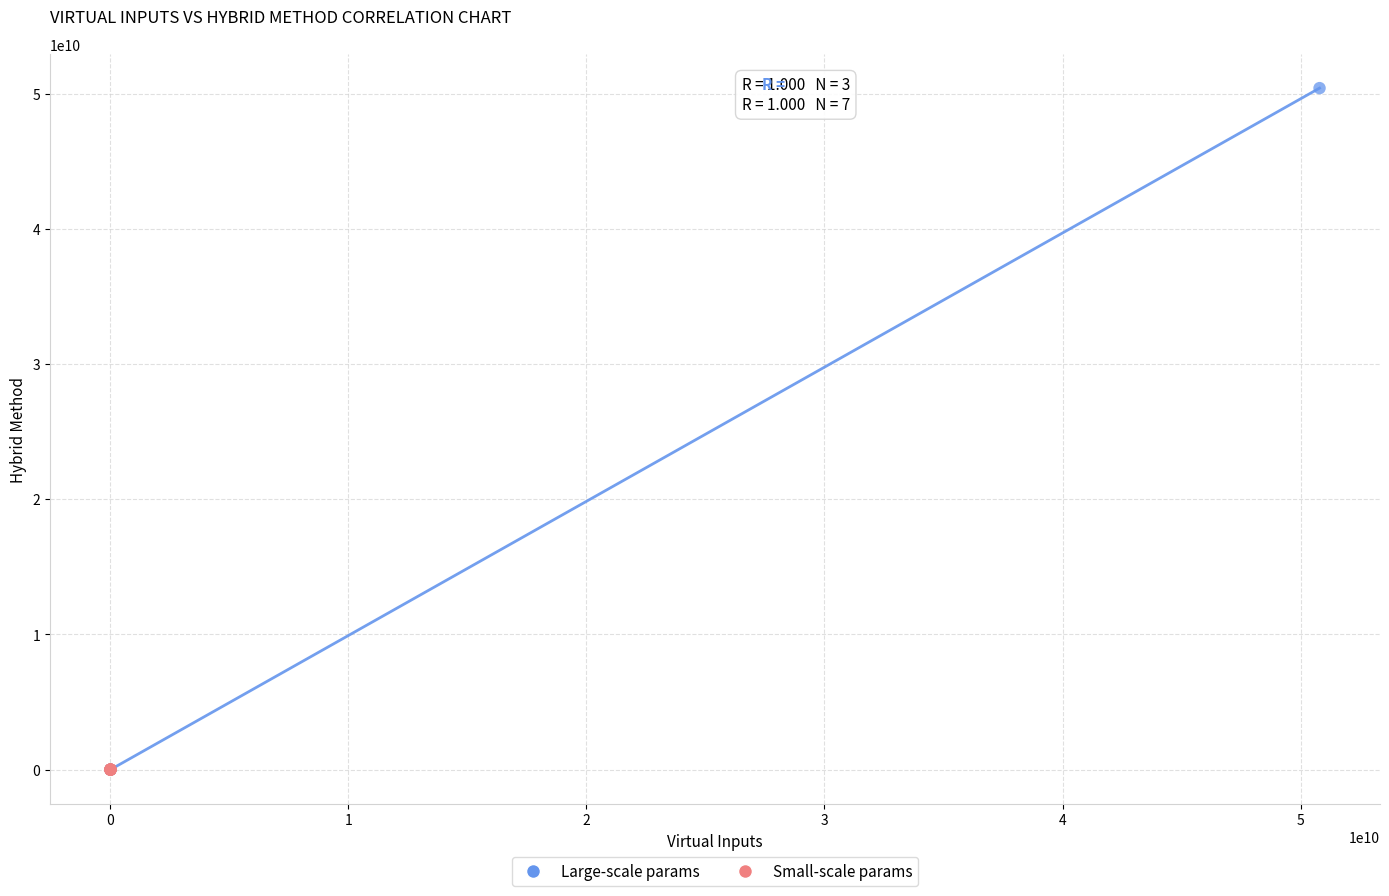

Which series has the largest Y range (max minus min)?

Large-scale params